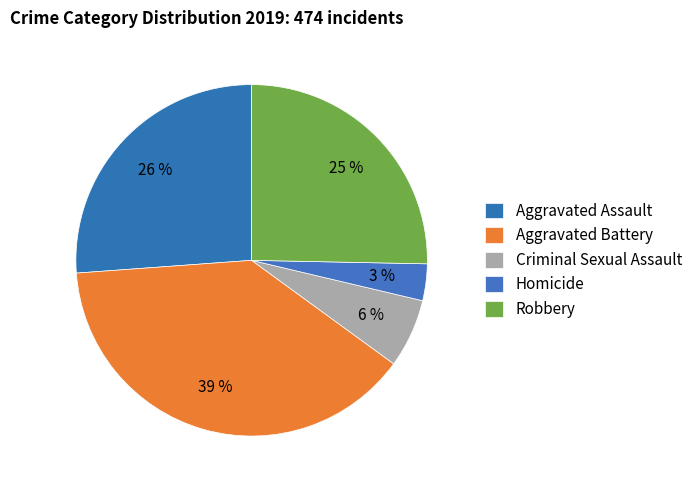

Between Aggravated Battery and Homicide, which is larger?

Aggravated Battery